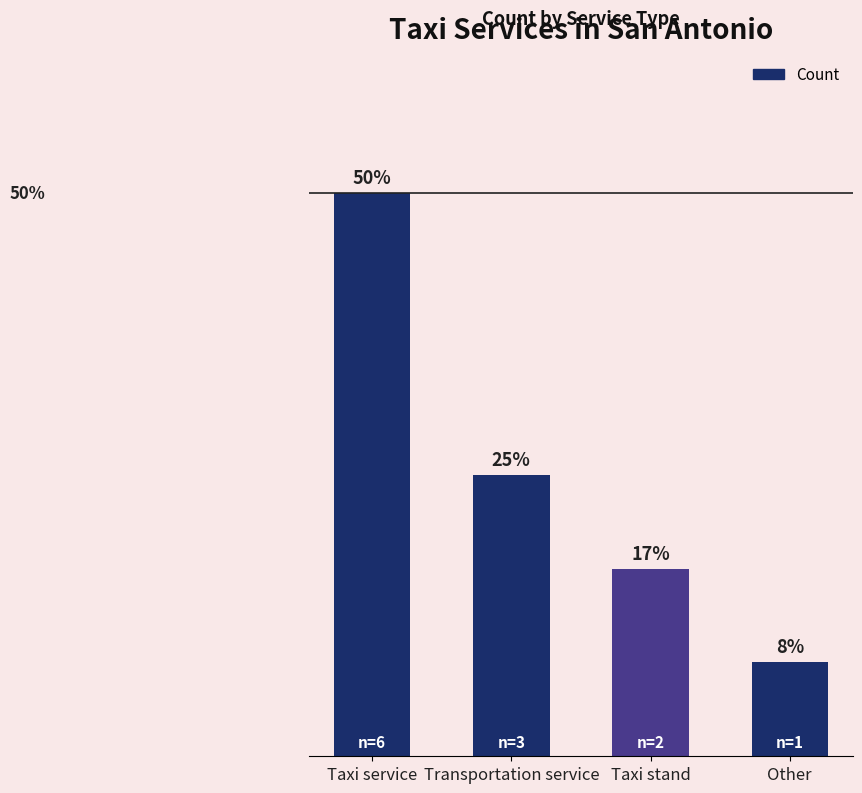

At which label does the data first exceed 25?

Taxi service